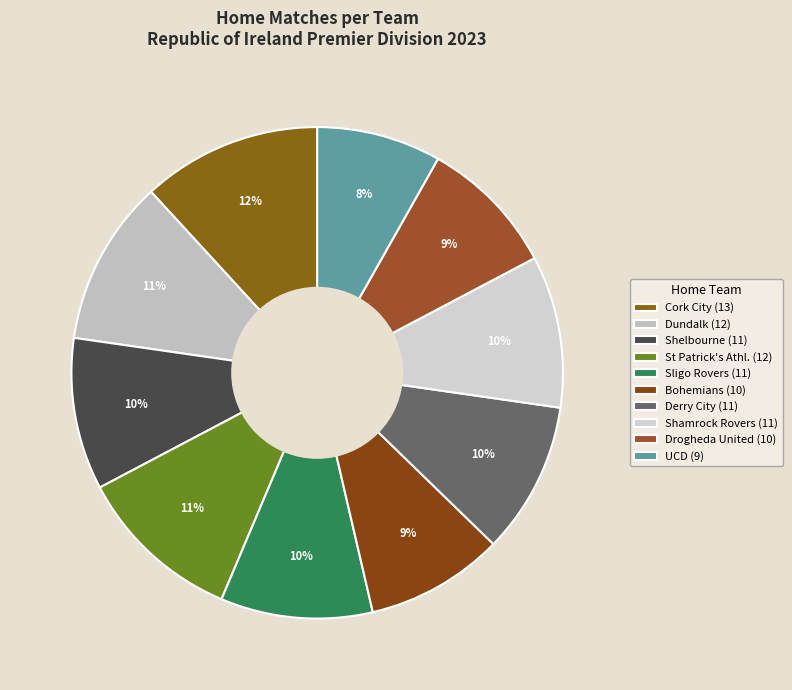

Which slice is the largest?

Cork City